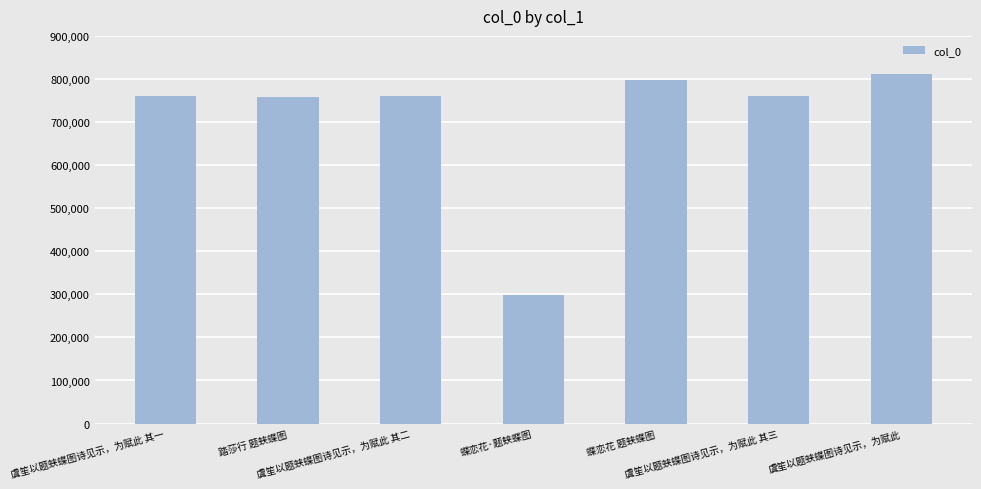

What is the difference between the values at 虞笙以题蛱蝶图诗见示，为赋此 其二 and 虞笙以题蛱蝶图诗见示，为赋此 其三?

1